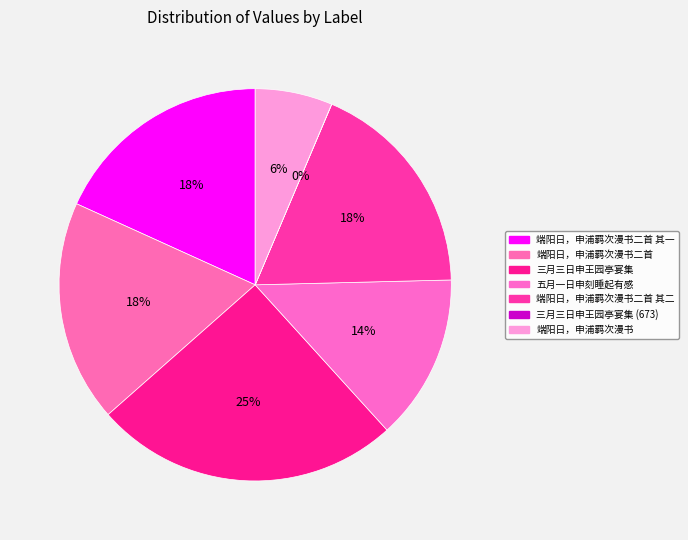

Combined, do 五月一日申刻睡起有感 and 端阳日，申浦羁次漫书二首 account for over 50%?

No